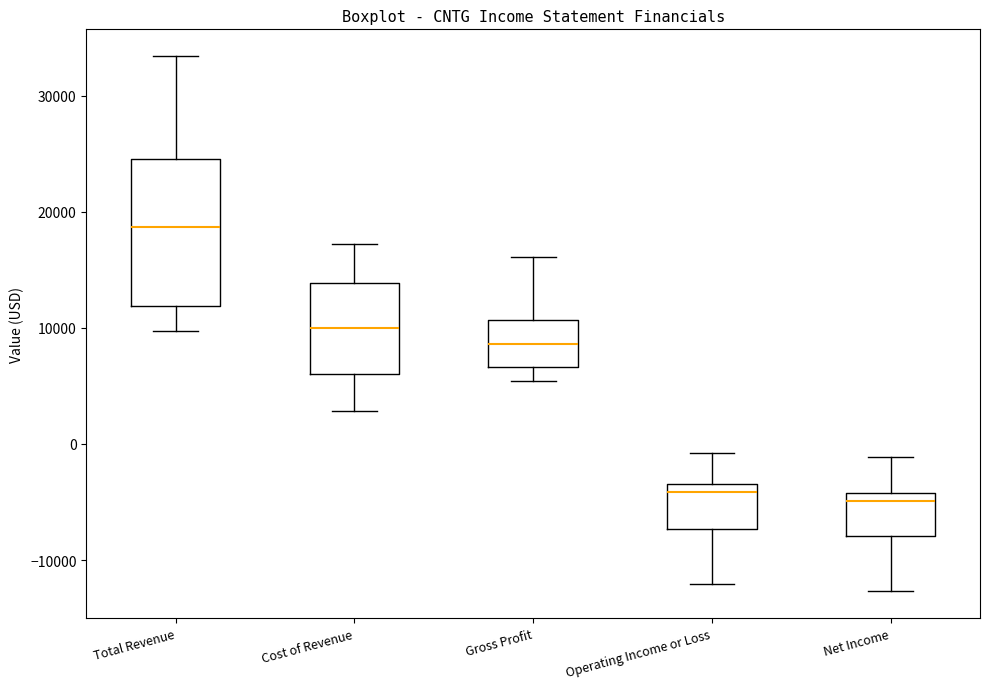

Comparing the boxes themselves (not the whiskers), which one is the tallest?

Total Revenue